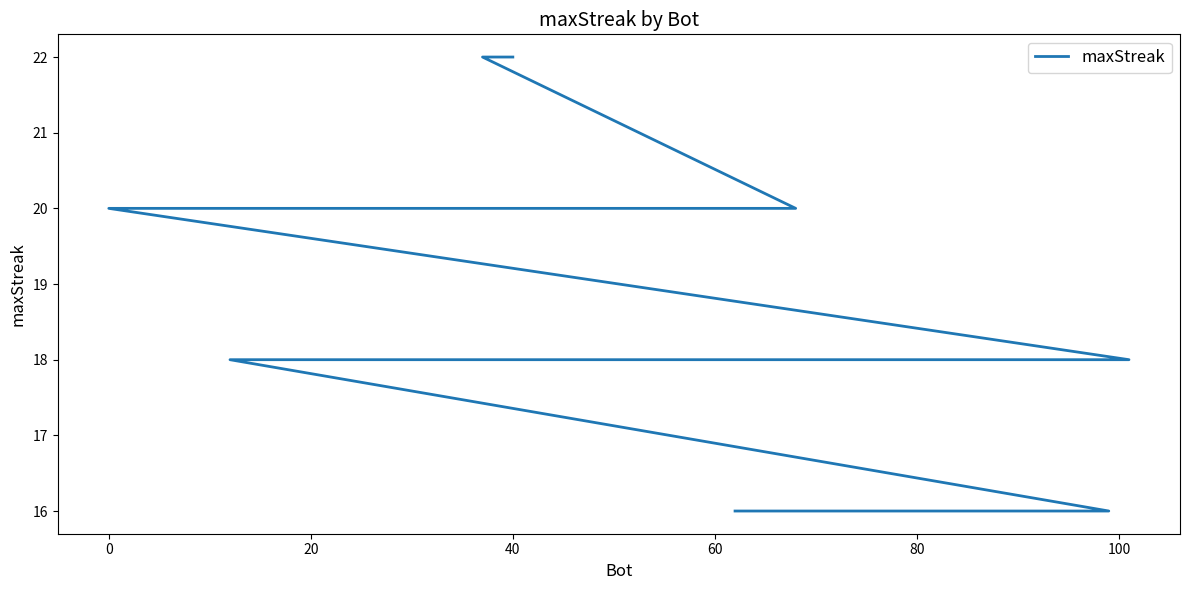

How many data points does each series have?

19